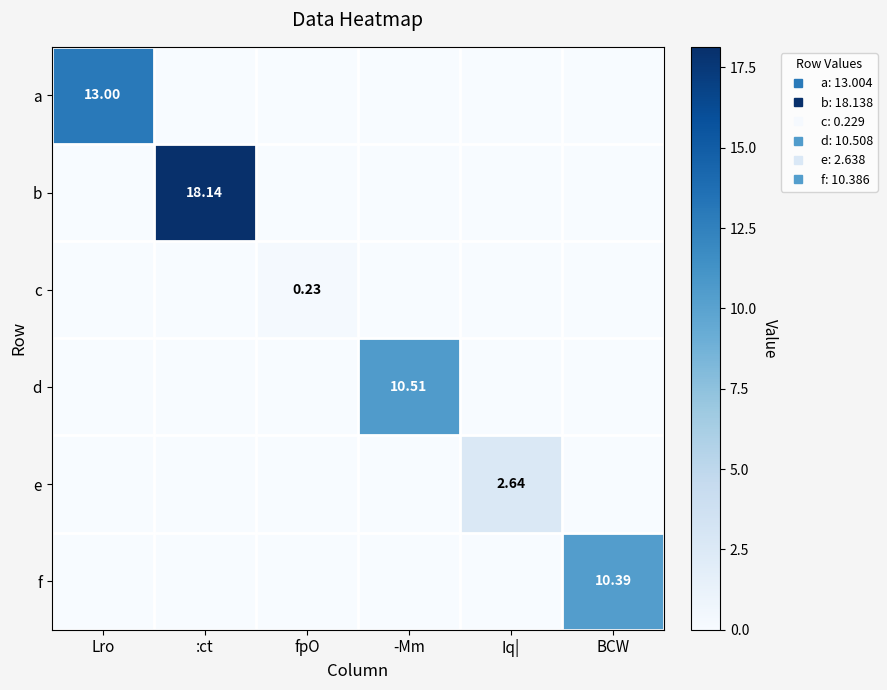

Where is a nearest to the value 6?

:ct